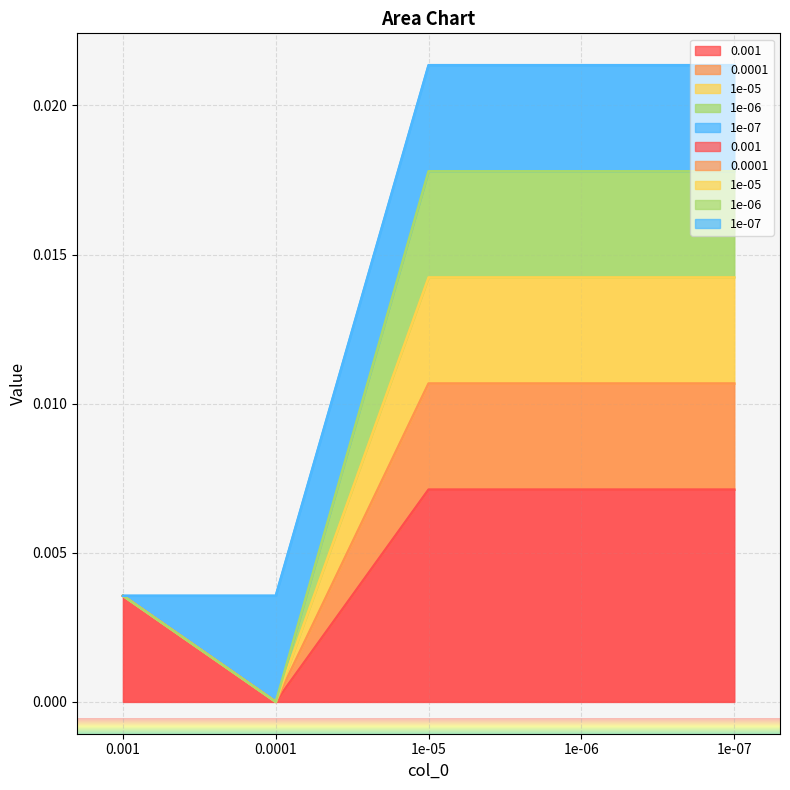

True or false: 0.001 and 0.0001 intersect in this chart.

False